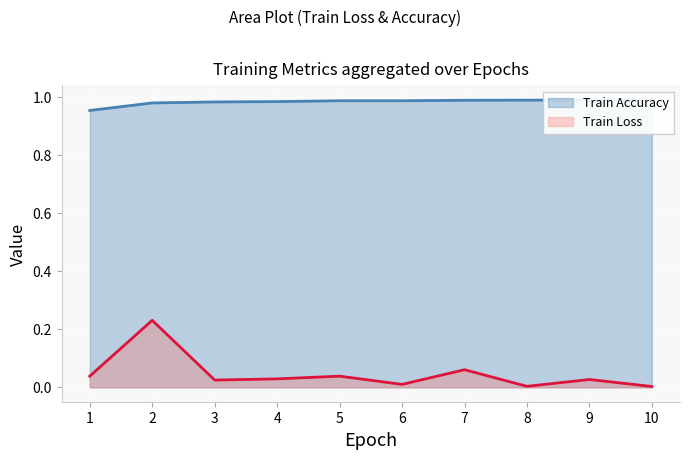

Rank the categories by Train Loss value from lowest to highest.

10, 8, 6, 3, 9, 4, 1, 5, 7, 2